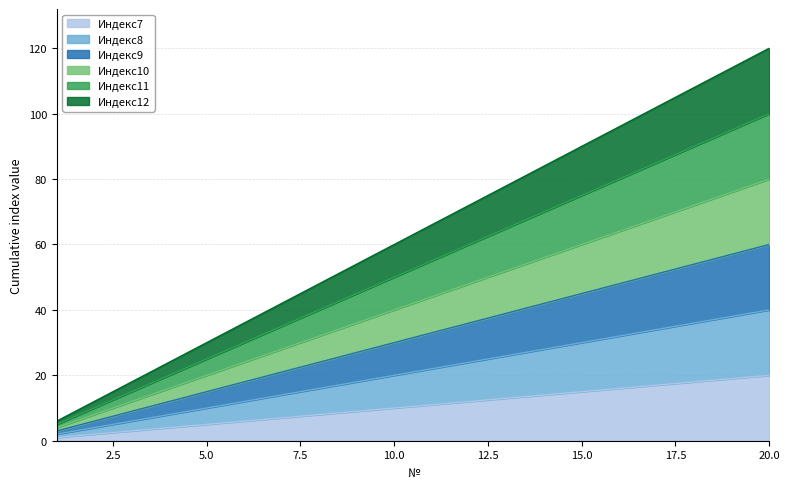

At which category does the chart reach its peak across all series?

20